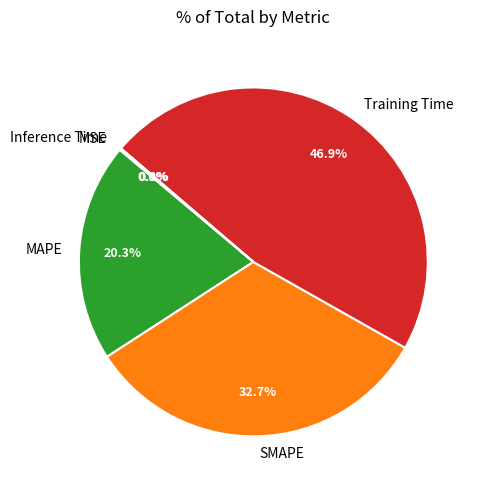

How much of the chart is everything except MAPE?

79.7%